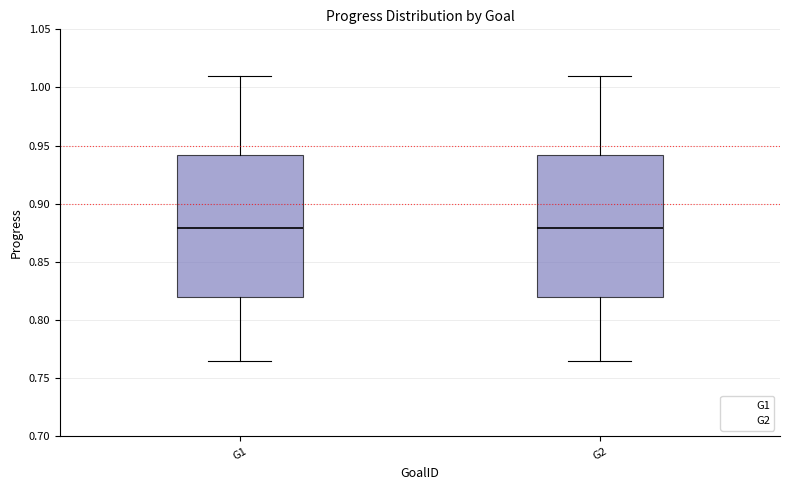

Where is the lower edge of the box for G2 on the y-axis? The values are not printed on the chart, so give them approximately, as read against the axis.

0.820